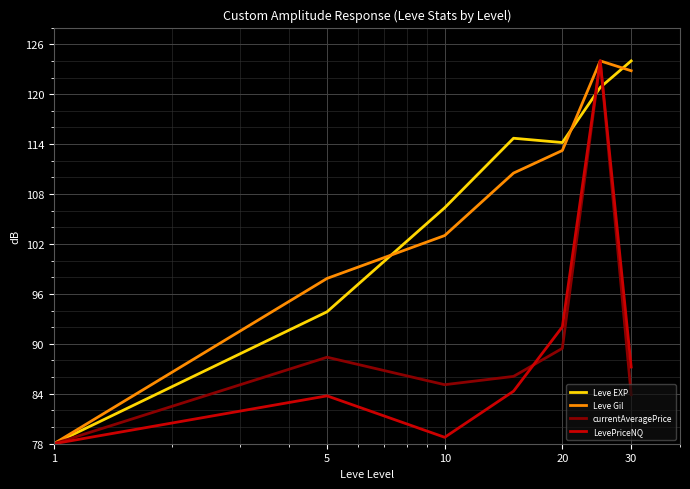

What is the minimum value for Leve Gil?

78.0